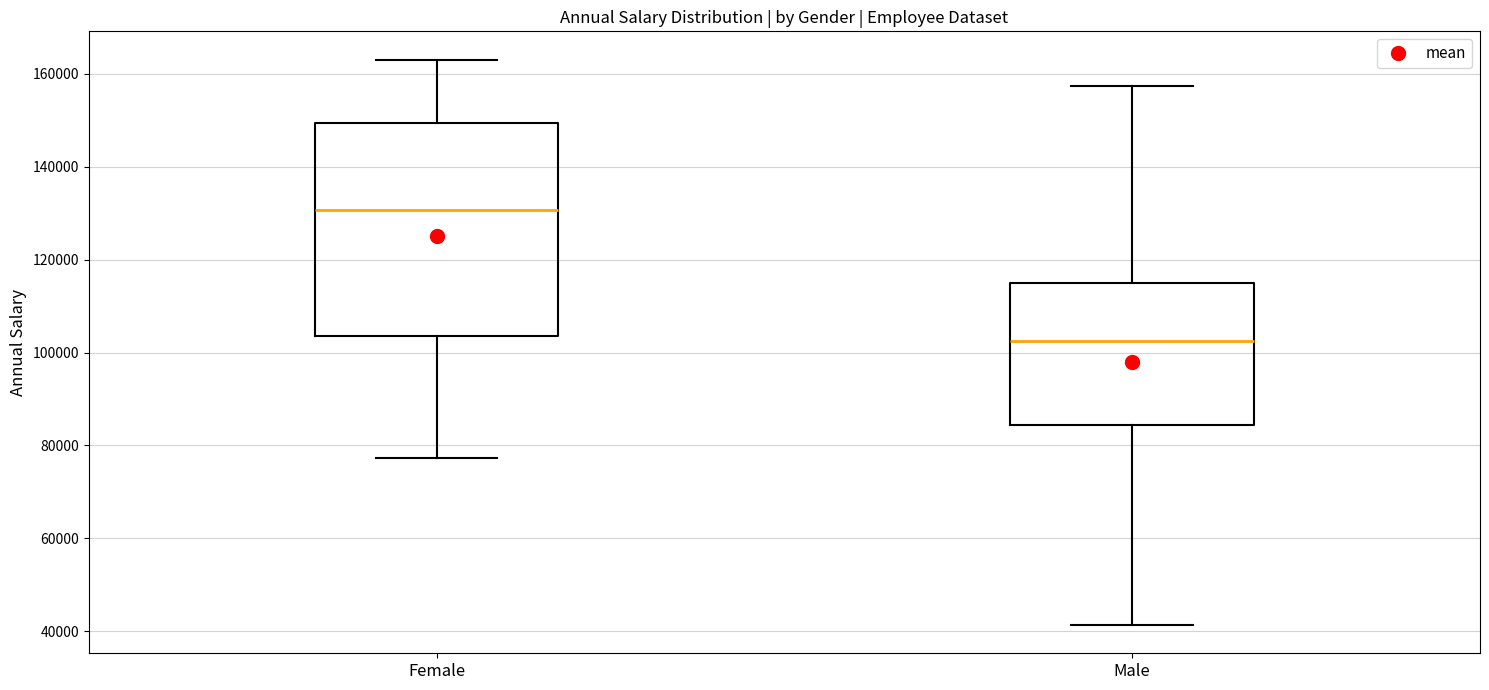

Where does the upper whisker of the box for Female end on the y-axis? The values are not printed on the chart, so give them approximately, as read against the axis.

164000